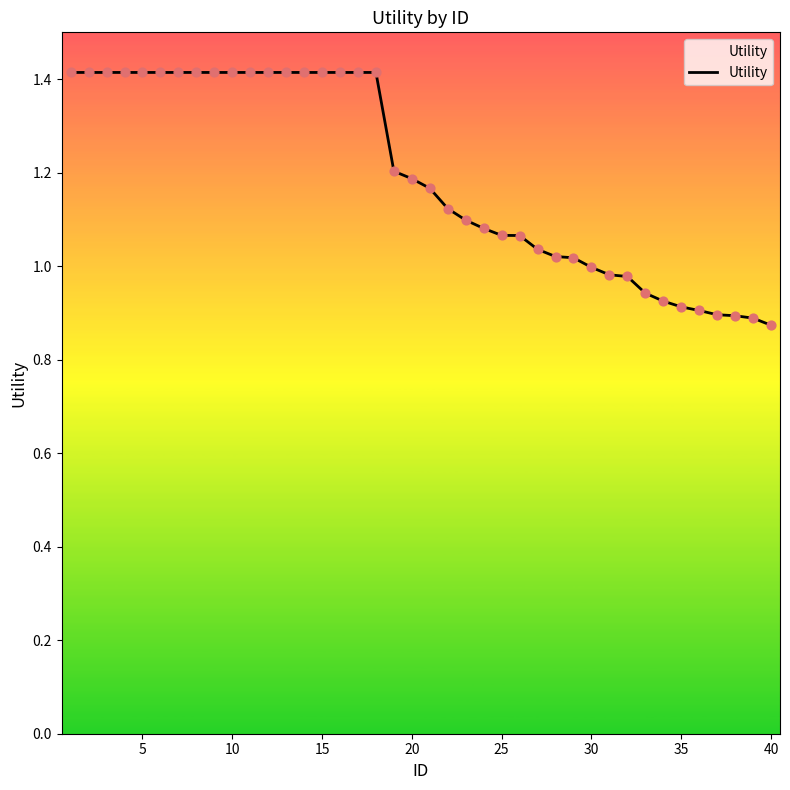

What is the difference between the maximum and minimum values?

0.5